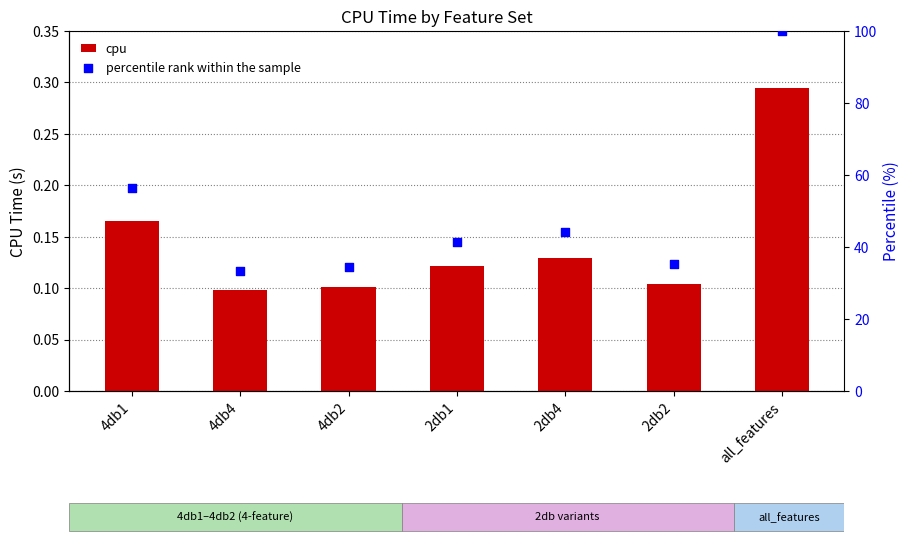

Which series reaches the maximum Y coordinate?

percentile rank within the sample